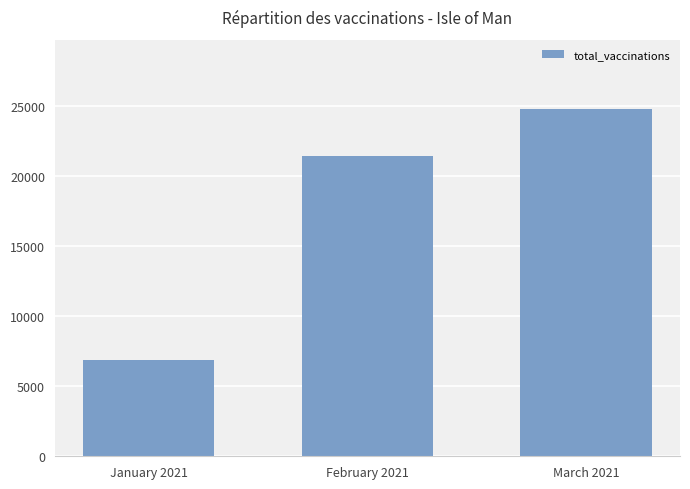

Is it true that the value at March 2021 is 10147?

False